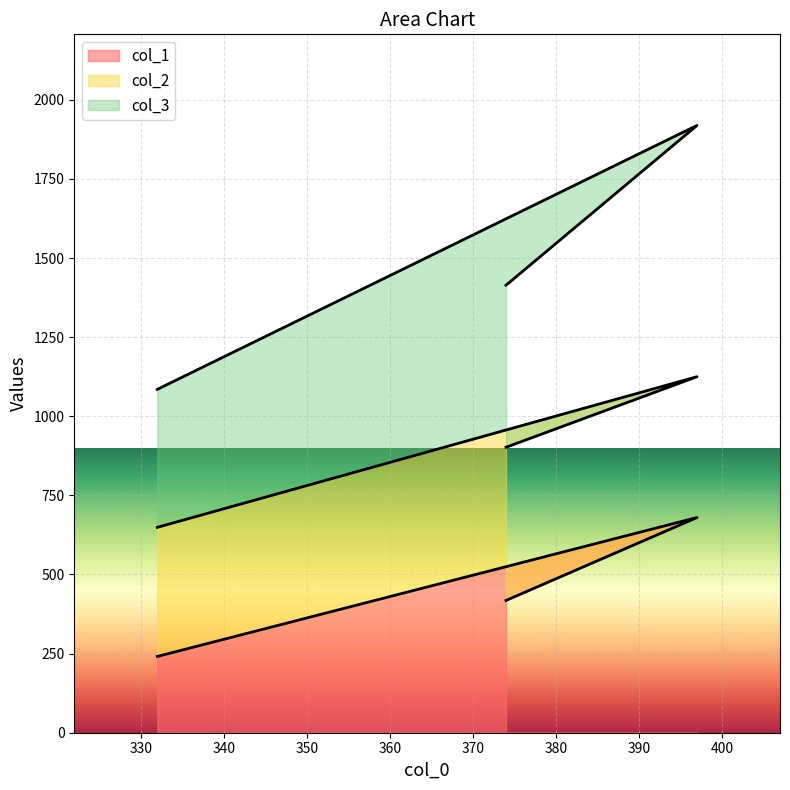

What is the difference between the maximum and second lowest values in the col_3 series?

505